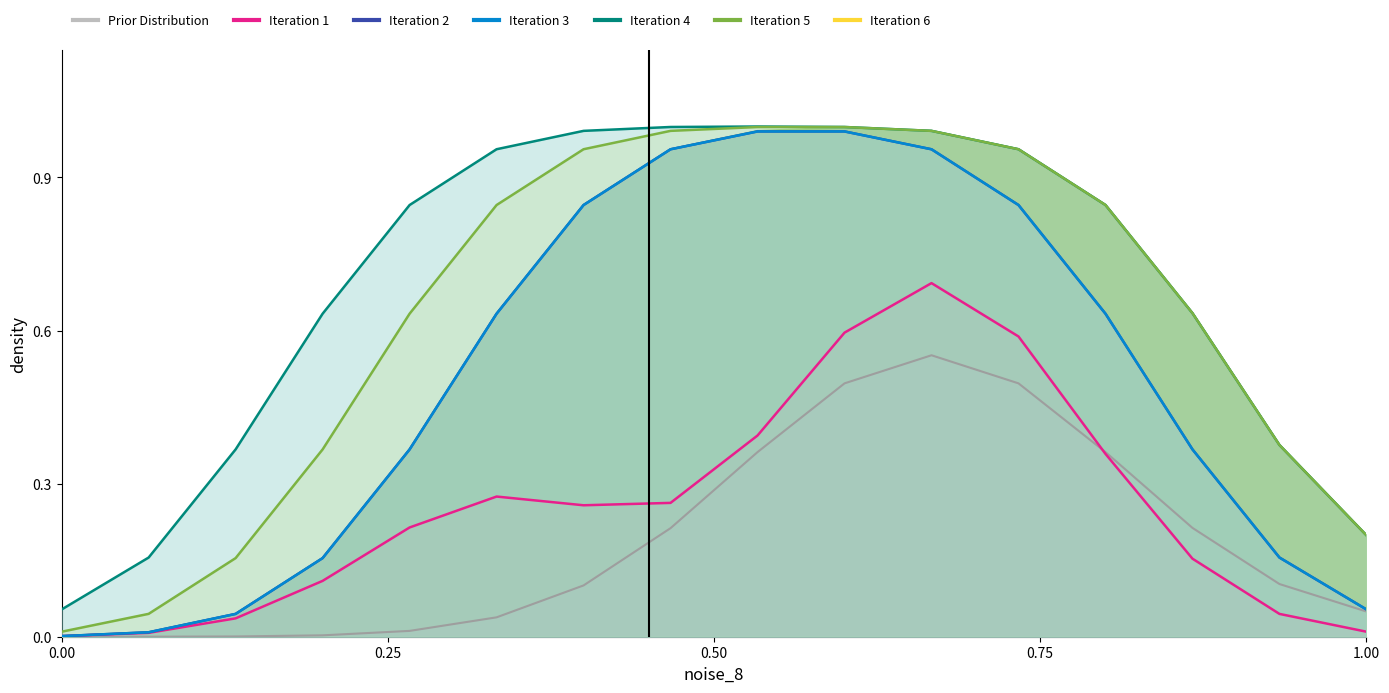

What is the sum of the col_4 values at 5 and 4?

2